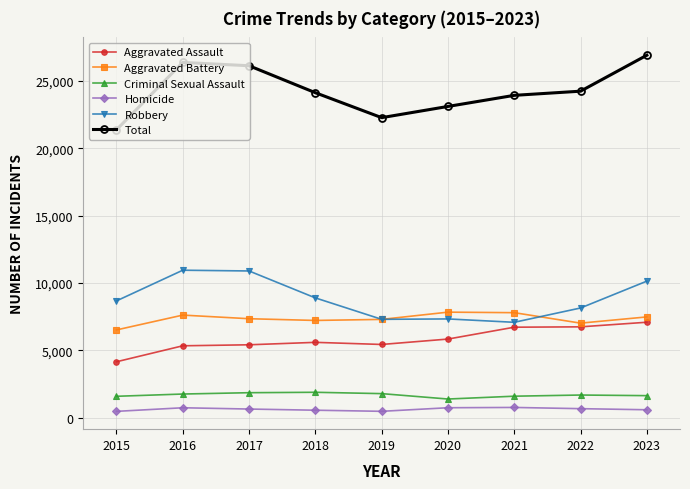

How many interior local valleys does the Total series have?

1